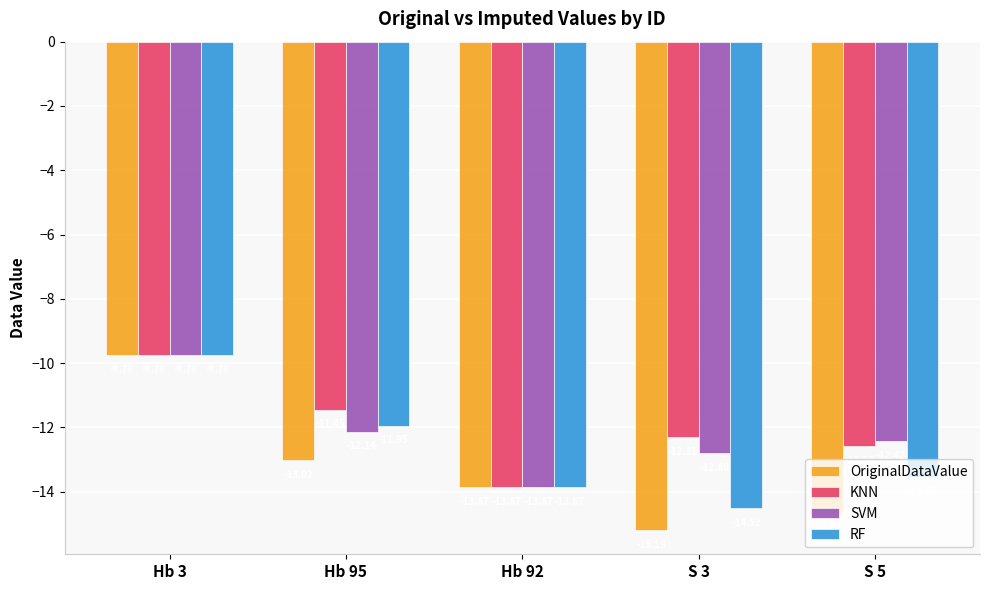

List the labels in order of SVM value, largest first.

Hb 3, Hb 95, S 5, S 3, Hb 92